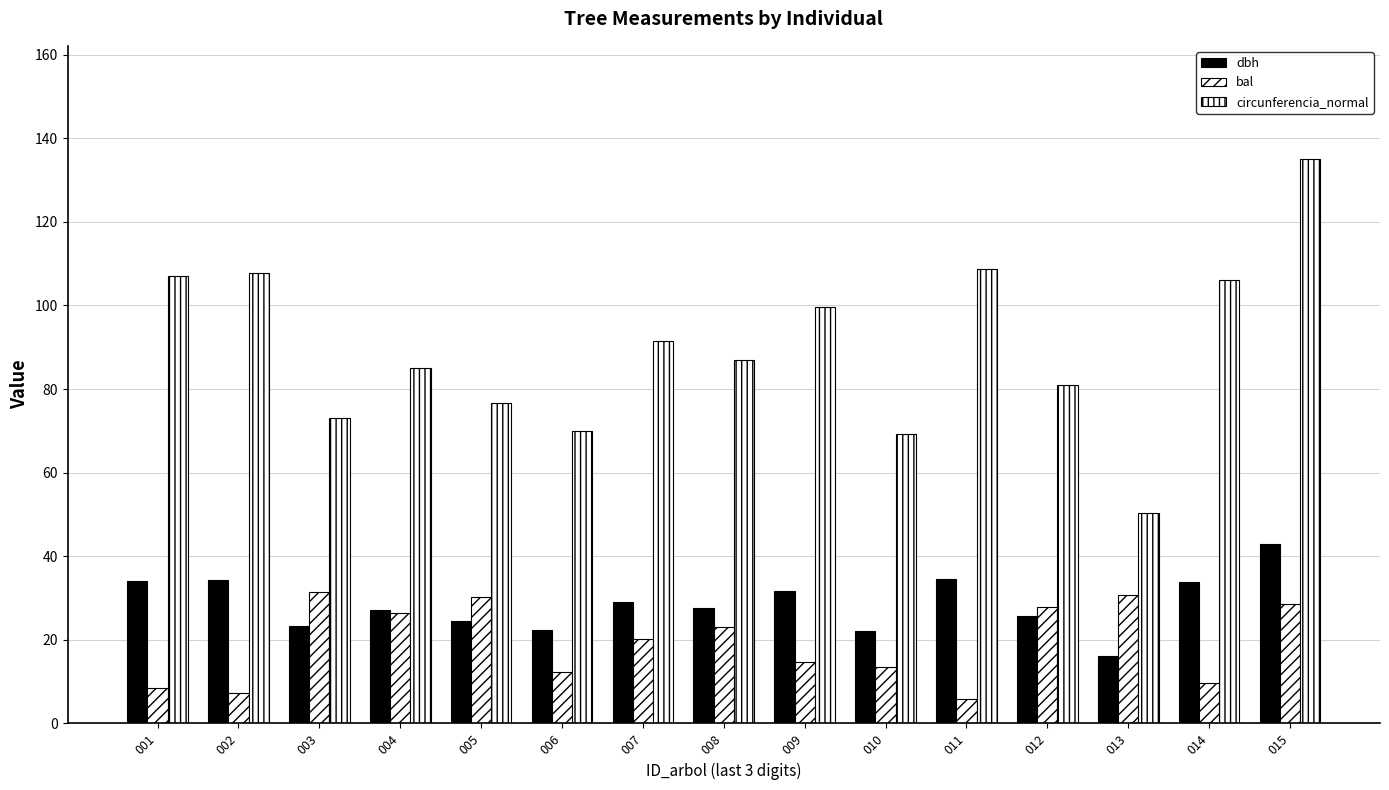

Reading left to right, transcribe all the data shown in this chart.

dbh: 001=34.1	002=34.3	003=23.2	004=27.1	005=24.4	006=22.2	007=29.1	008=27.7	009=31.7	010=22.1	011=34.6	012=25.8	013=16.1	014=33.8	015=43.0
bal: 001=8.5	002=7.2	003=31.4	004=26.4	005=30.1	006=12.3	007=20.2	008=23.0	009=14.8	010=13.6	011=5.9	012=27.9	013=30.8	014=9.8	015=28.7
circunferencia_normal: 001=107.1	002=107.8	003=73.0	004=85.0	005=76.7	006=69.9	007=91.6	008=87.0	009=99.6	010=69.3	011=108.7	012=81.0	013=50.4	014=106.0	015=135.1